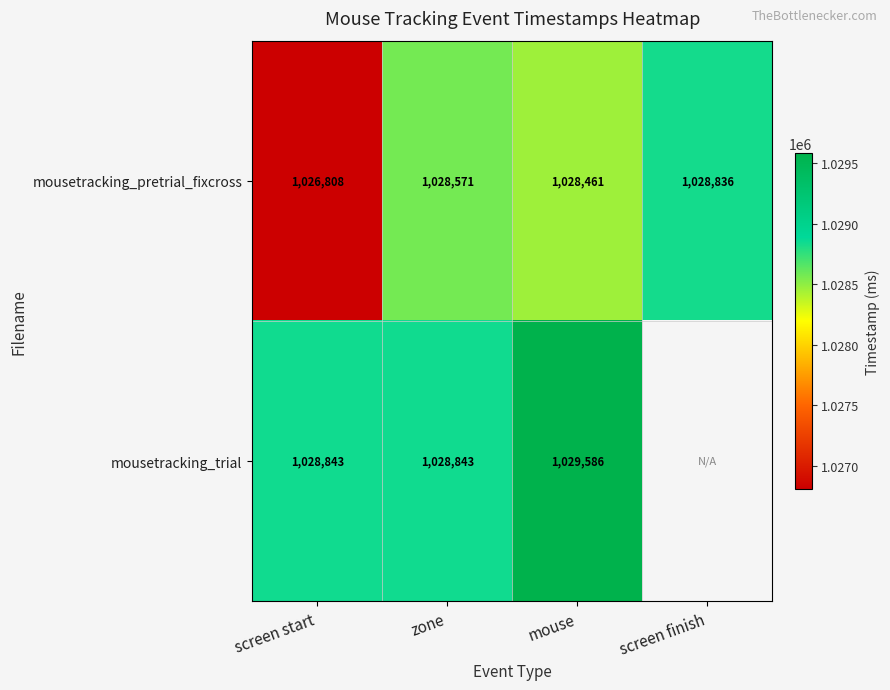

At which label does mousetracking_pretrial_fixcross reach its minimum?

screen start